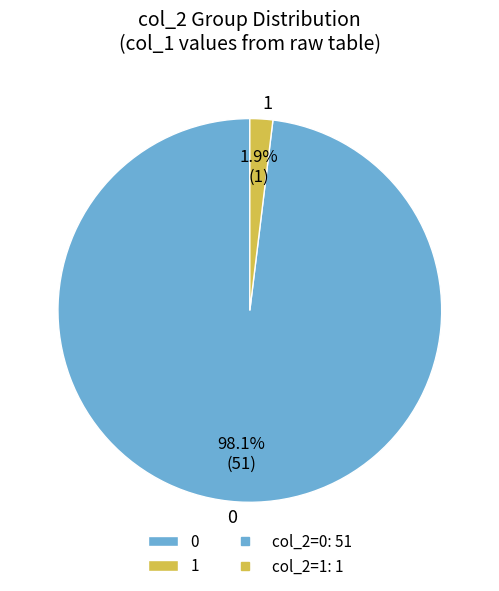

Rank the categories by value from highest to lowest.

0, 1